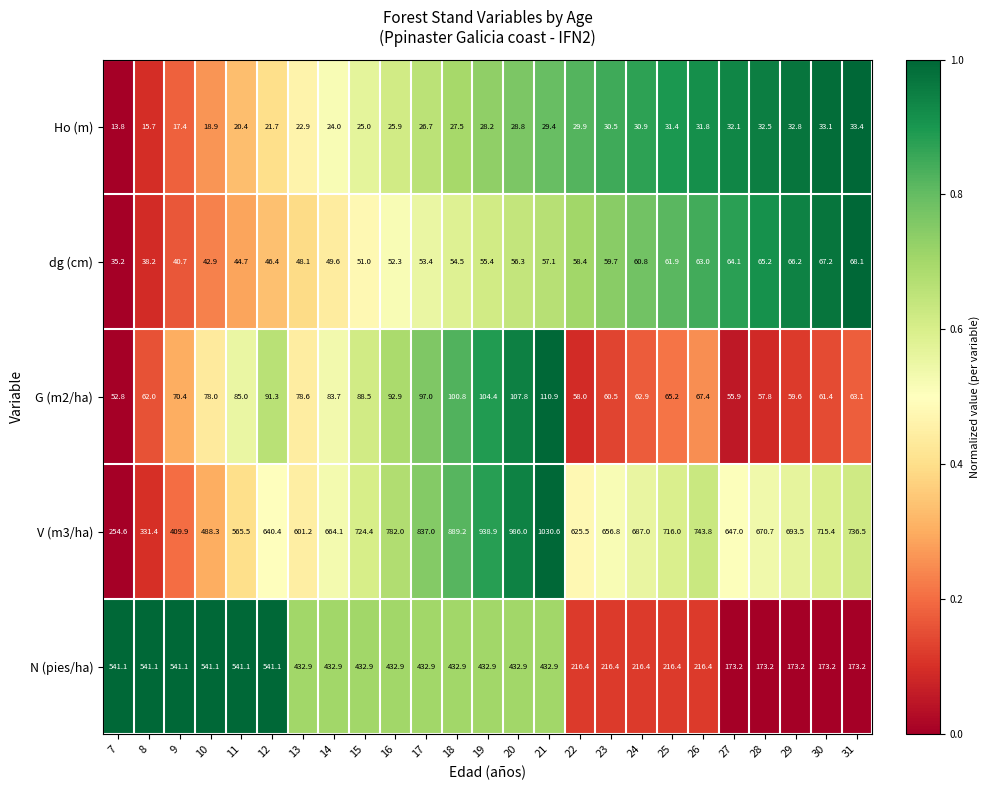

Rank the categories by G (m2/ha) value from lowest to highest.

7, 27, 28, 22, 29, 23, 30, 8, 24, 31, 25, 26, 9, 10, 13, 14, 11, 15, 12, 16, 17, 18, 19, 20, 21